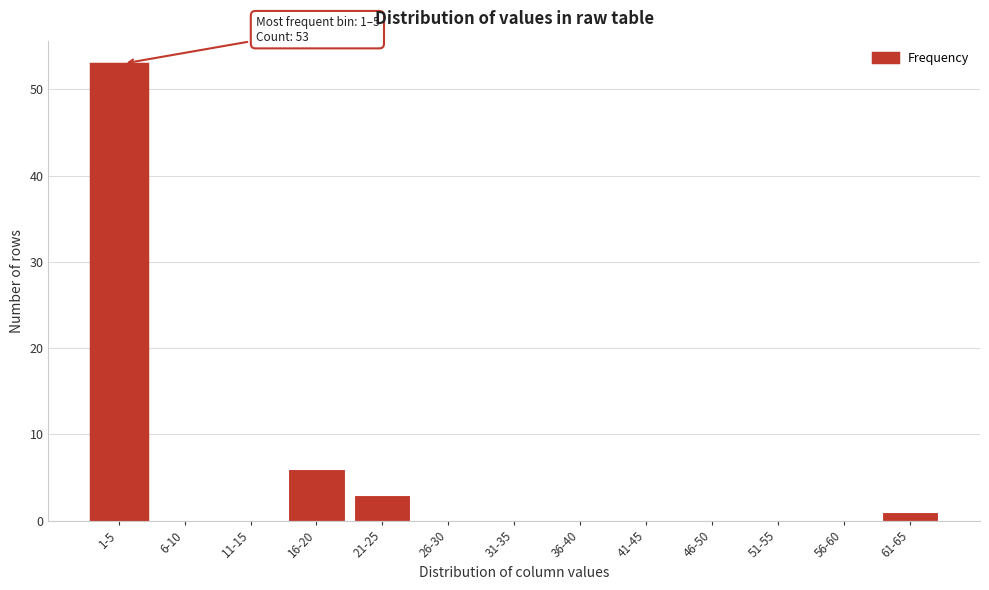

Reading left to right, what are all the values shown in this chart?

1-5=53	6-10=0	11-15=0	16-20=6	21-25=3	26-30=0	31-35=0	36-40=0	41-45=0	46-50=0	51-55=0	56-60=0	61-65=1